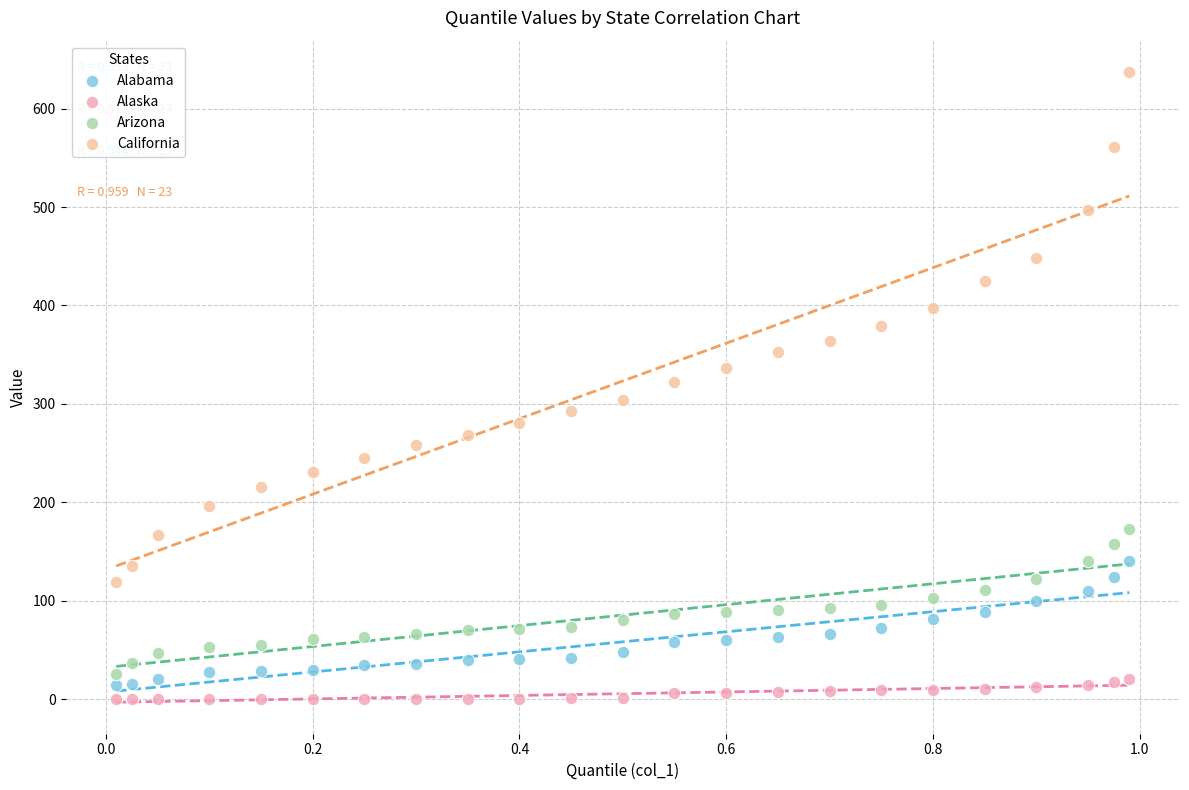

Which series reaches the minimum Y coordinate?

Alaska